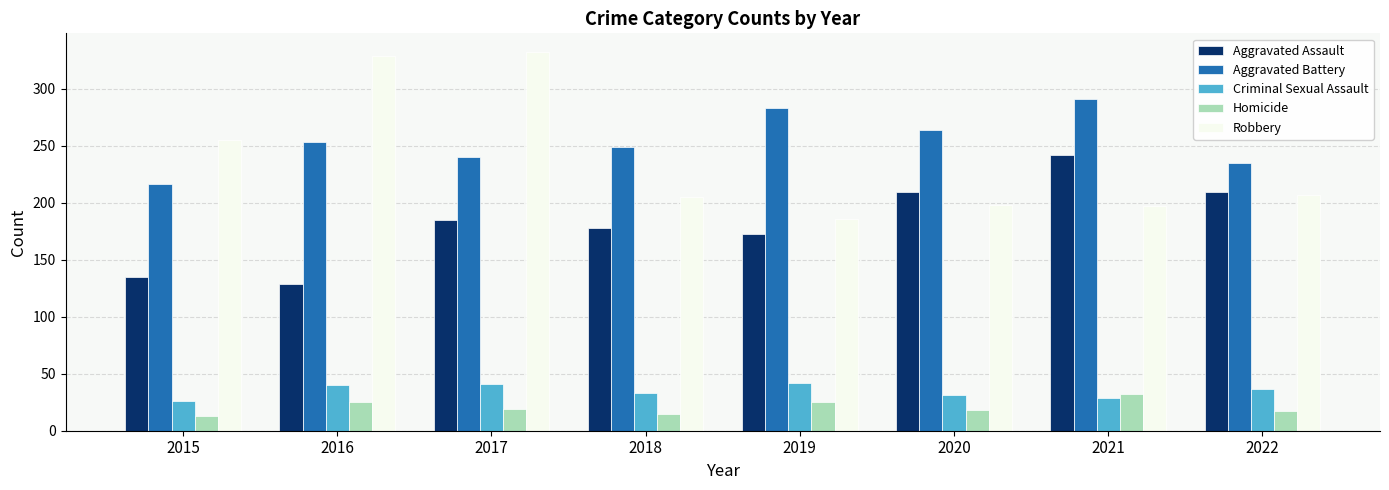

Which label corresponds to the largest value in the chart?

2017